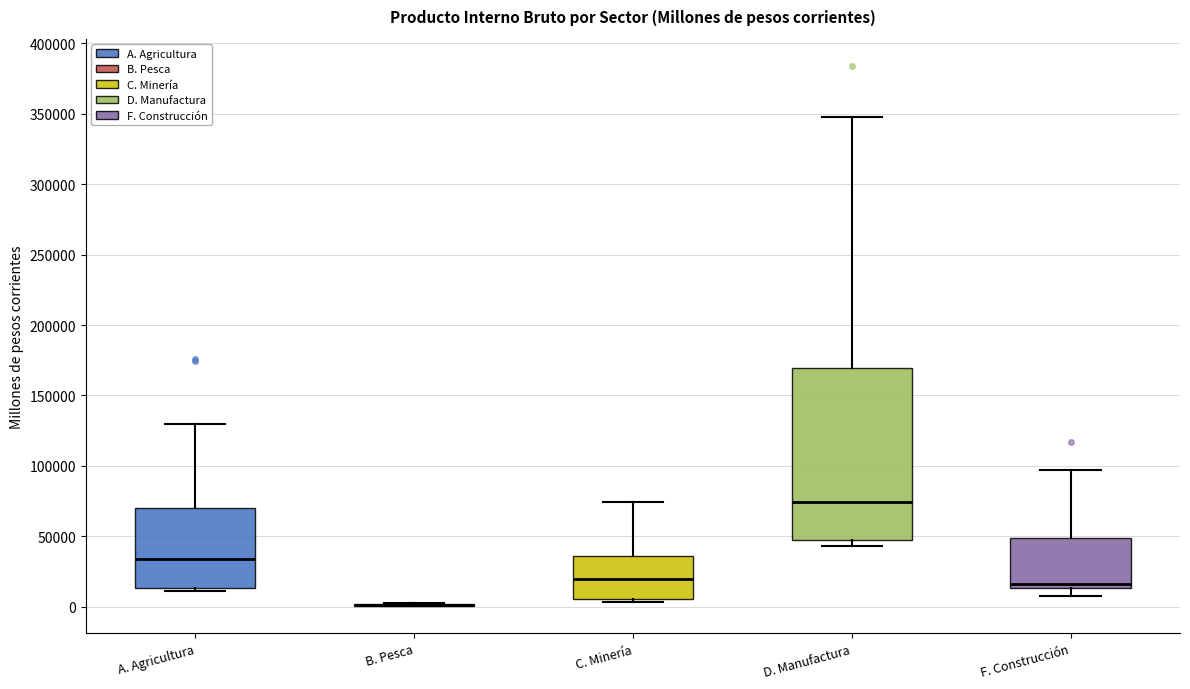

Reading left to right, transcribe this box plot: for each box, give where its median line is, the range the box spans, and where its two whiskers end, as read against the y-axis. The values are not printed on the chart, so give them approximately, as read against the axis.

A. Agricultura: median 35000, box 15000 to 70000, whiskers 10000 to 130000
B. Pesca: box collapsed to a line at 0, whiskers 0 to 5000
C. Minería: median 20000, box 5000 to 35000, whiskers 5000 (just below the box's lower edge) to 75000
D. Manufactura: median 75000, box 50000 to 170000, whiskers 45000 to 345000
F. Construcción: median 15000 (just above the box's lower edge), box 15000 to 50000, whiskers 10000 to 95000